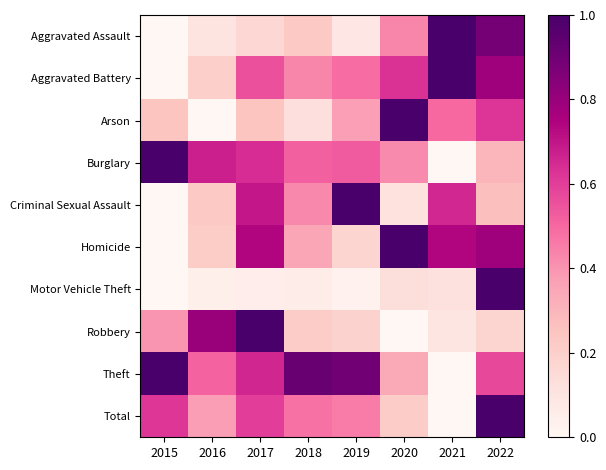

How many distinct data groups are displayed?

10